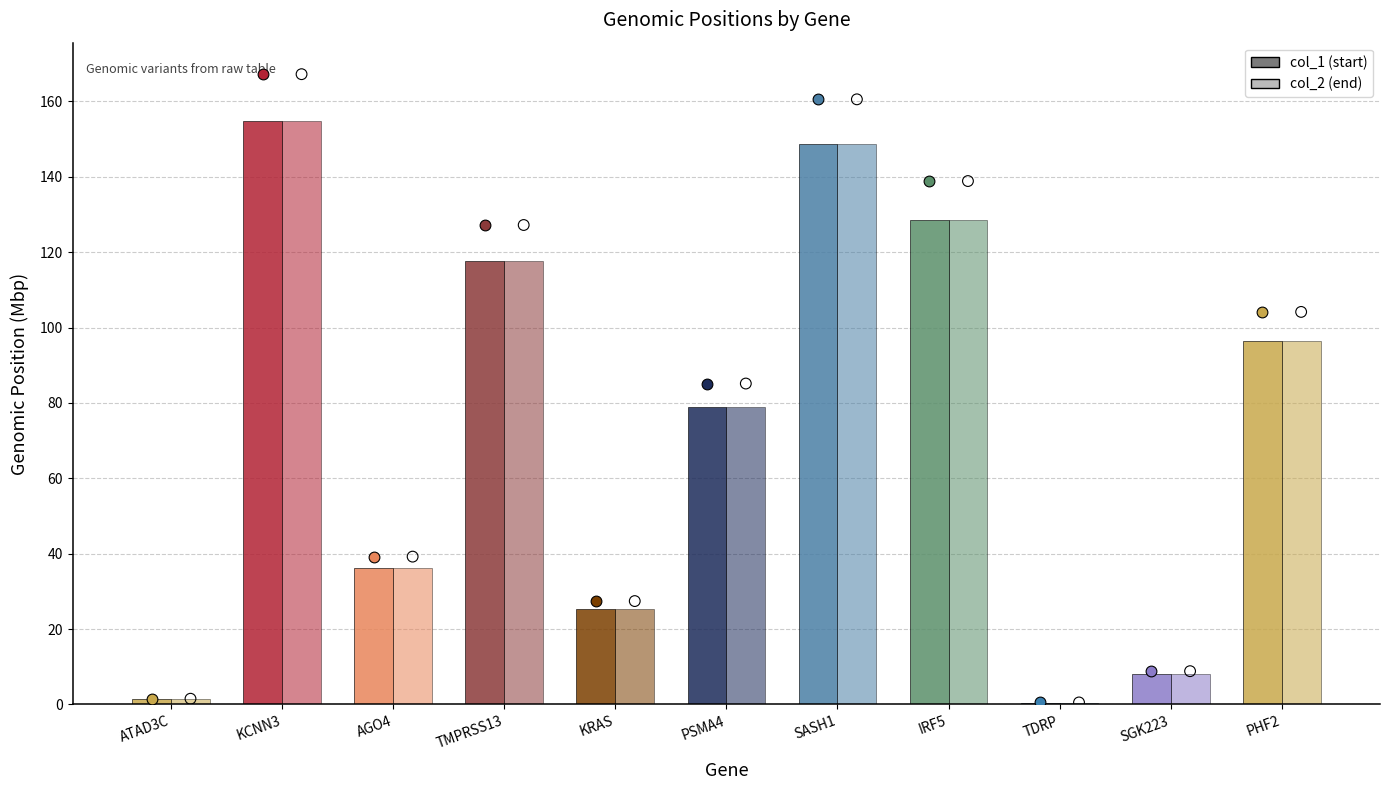

What is the total value across all series at KRAS?

50.8